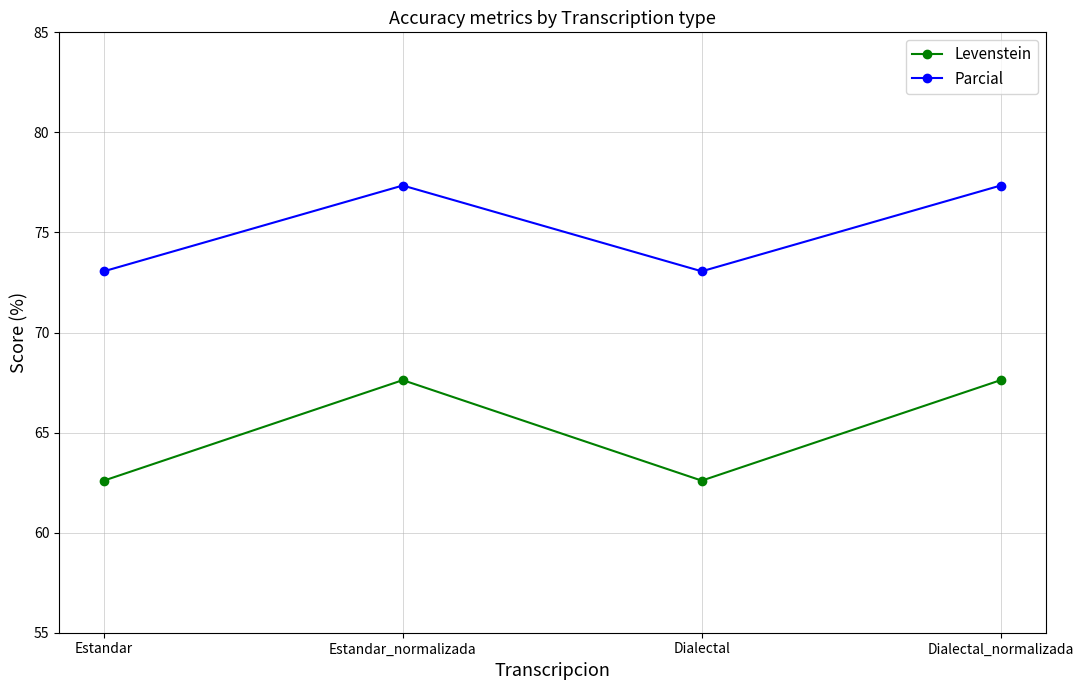

True or false: Parcial and Levenstein intersect in this chart.

False